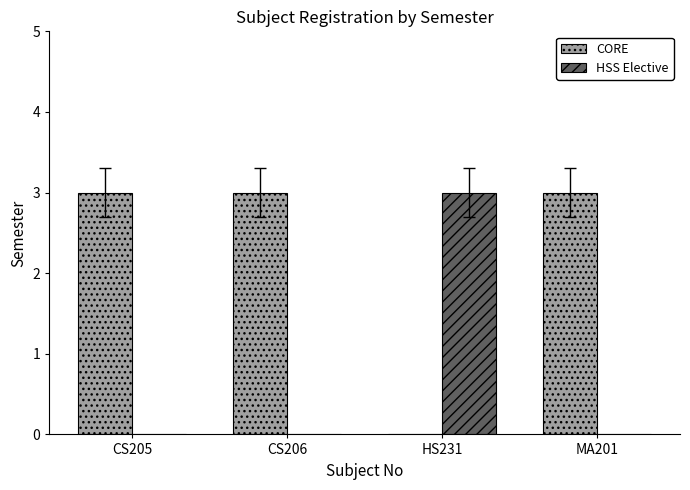

Reading right to left, transcribe all the data shown in this chart.

CORE: 3	0	3	3
HSS Elective: 0	3	0	0